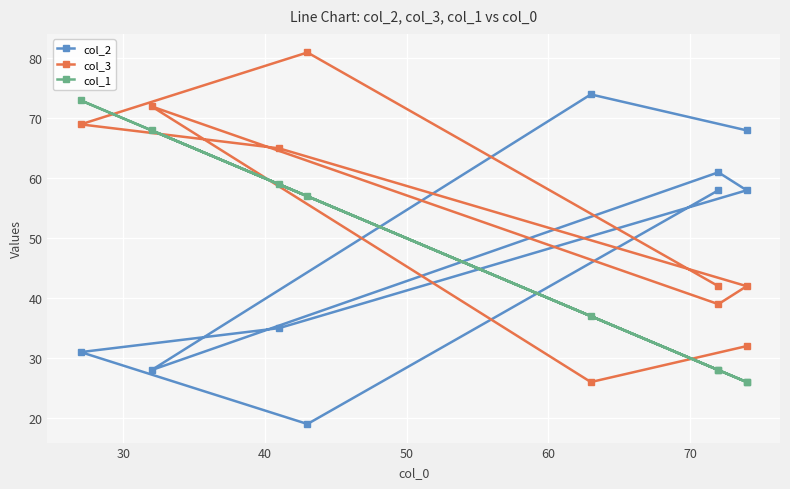

How many values in the col_1 series are below 37?

4